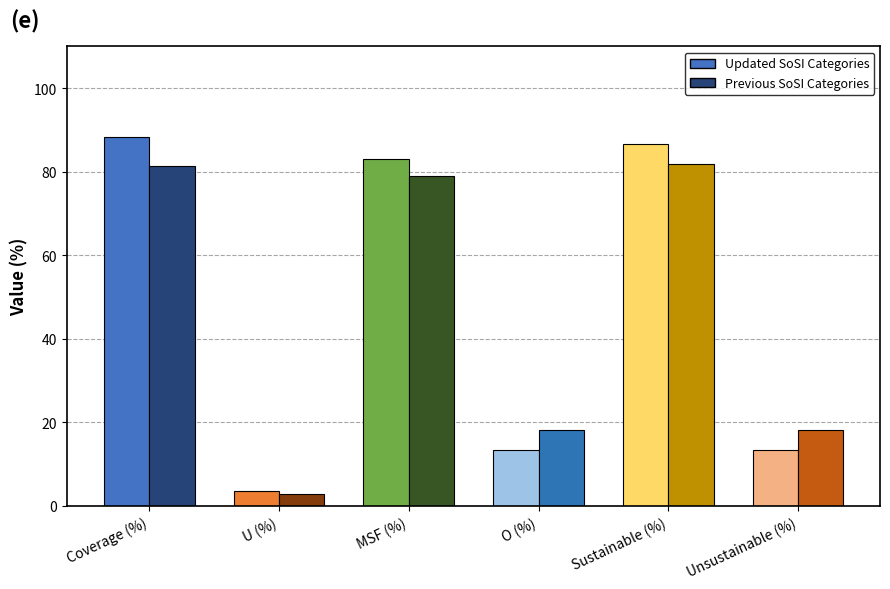

At Unsustainable (%), list the series in order from smallest to largest.

Updated SoSI Categories, Previous SoSI Categories